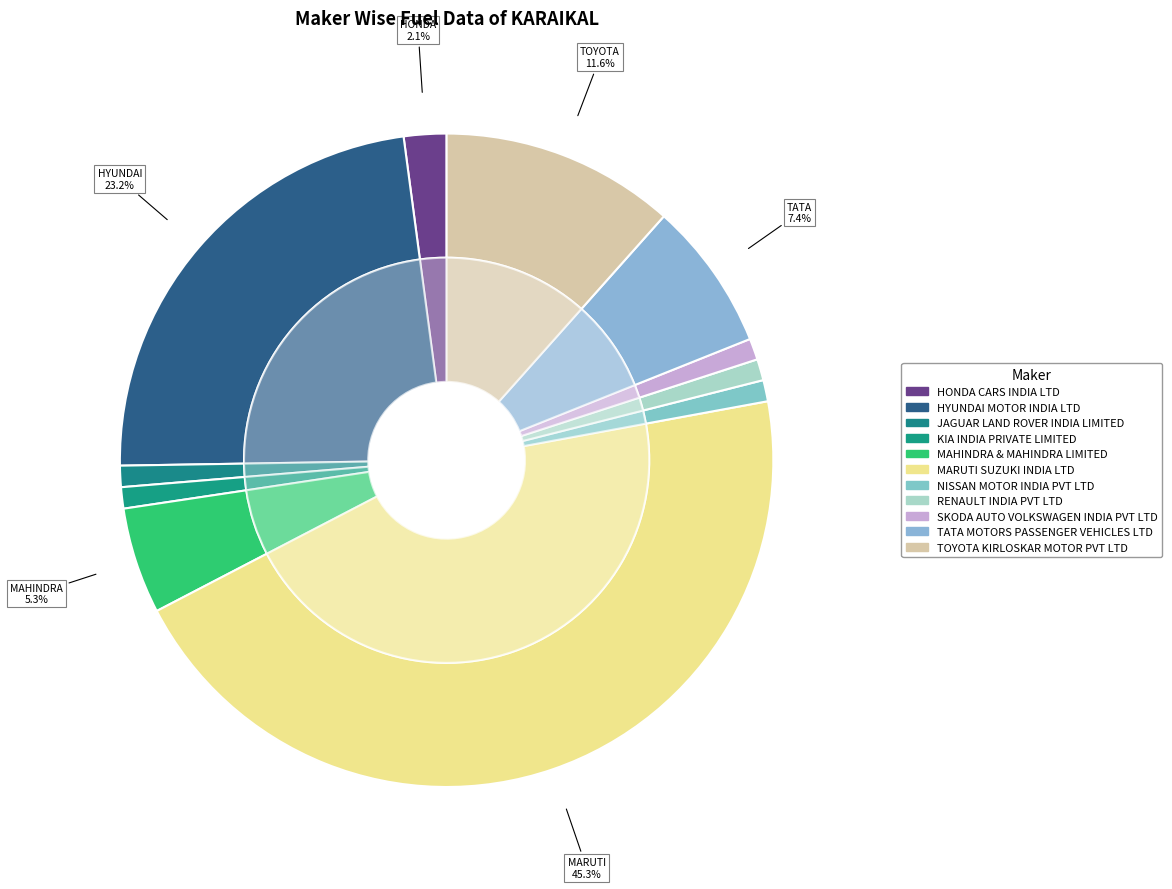

Which slice is the smallest?

JAGUAR LAND ROVER INDIA LIMITED